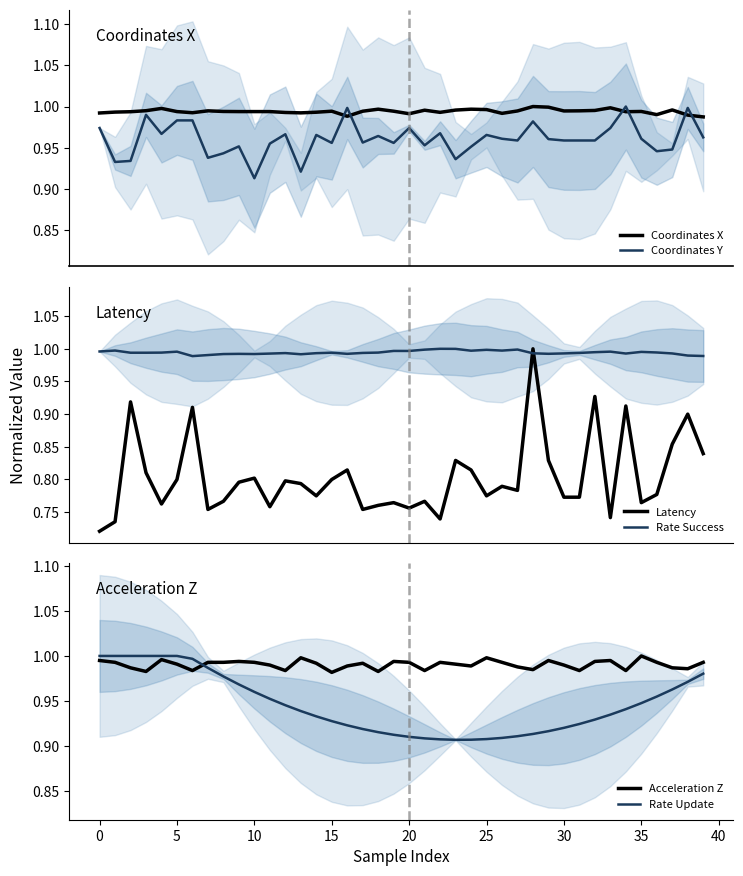

Reading left to right, list all the values displayed in this chart.

Coordinates X: 1.0	1.0	1.0	1.0	1.0	1.0	1.0	1.0	1.0	1.0	1.0	1.0	1.0	1.0	1.0	1.0	1.0	1.0	1.0	1.0	1.0	1.0	1.0	1.0	1.0	1.0	1.0	1.0	1.0	1.0	1.0	1.0	1.0	1.0	1.0	1.0	1.0	1.0	1.0	1.0
Coordinates Y: 1.0	0.9	0.9	1.0	1.0	1.0	1.0	0.9	0.9	1.0	0.9	1.0	1.0	0.9	1.0	1.0	1.0	1.0	1.0	1.0	1.0	1.0	1.0	0.9	1.0	1.0	1.0	1.0	1.0	1.0	1.0	1.0	1.0	1.0	1.0	1.0	0.9	0.9	1.0	1.0
Latency: 0.7	0.7	0.9	0.8	0.8	0.8	0.9	0.8	0.8	0.8	0.8	0.8	0.8	0.8	0.8	0.8	0.8	0.8	0.8	0.8	0.8	0.8	0.7	0.8	0.8	0.8	0.8	0.8	1.0	0.8	0.8	0.8	0.9	0.7	0.9	0.8	0.8	0.9	0.9	0.8
Rate Success: 1.0	1.0	1.0	1.0	1.0	1.0	1.0	1.0	1.0	1.0	1.0	1.0	1.0	1.0	1.0	1.0	1.0	1.0	1.0	1.0	1.0	1.0	1.0	1.0	1.0	1.0	1.0	1.0	1.0	1.0	1.0	1.0	1.0	1.0	1.0	1.0	1.0	1.0	1.0	1.0
Acceleration Z: 1.0	1.0	1.0	1.0	1.0	1.0	1.0	1.0	1.0	1.0	1.0	1.0	1.0	1.0	1.0	1.0	1.0	1.0	1.0	1.0	1.0	1.0	1.0	1.0	1.0	1.0	1.0	1.0	1.0	1.0	1.0	1.0	1.0	1.0	1.0	1.0	1.0	1.0	1.0	1.0
Rate Update: 1.0	1.0	1.0	1.0	1.0	1.0	1.0	1.0	1.0	1.0	1.0	1.0	0.9	0.9	0.9	0.9	0.9	0.9	0.9	0.9	0.9	0.9	0.9	0.9	0.9	0.9	0.9	0.9	0.9	0.9	0.9	0.9	0.9	0.9	0.9	0.9	1.0	1.0	1.0	1.0